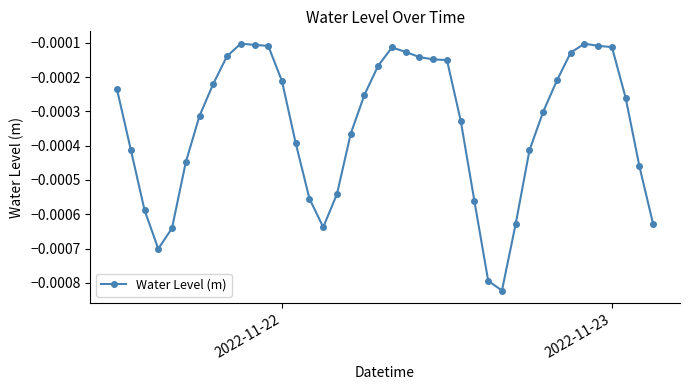

How many lines are shown in the chart?

1